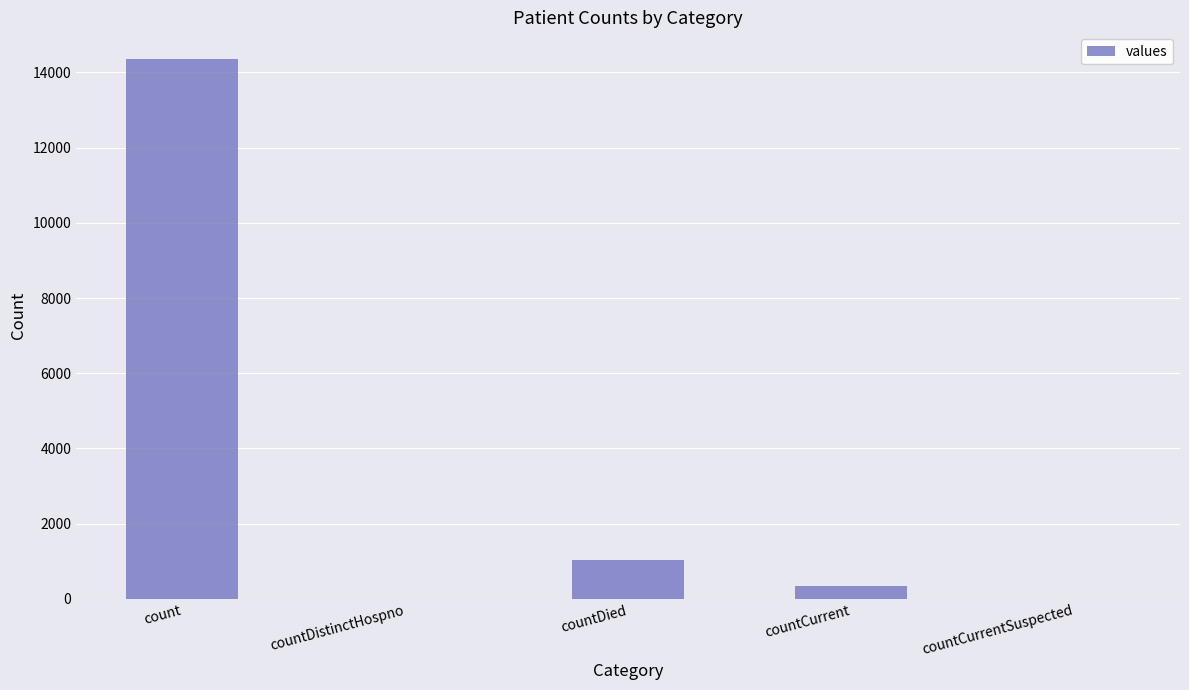

Reading left to right, transcribe all the data shown in this chart.

14349	0	1023	335	0